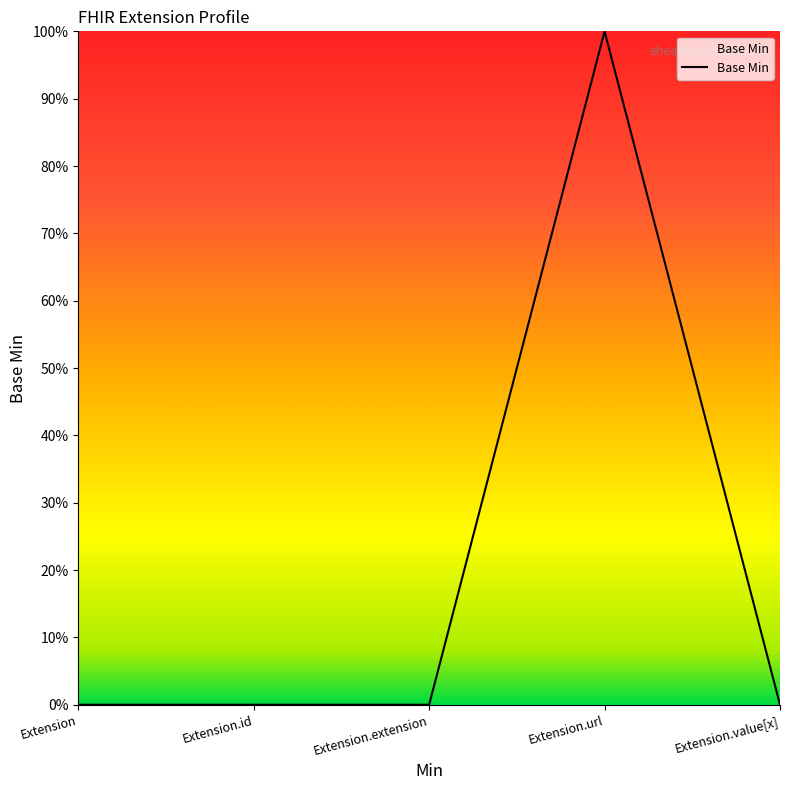

How many interior local peaks (higher than both neighbors) does the data have?

1